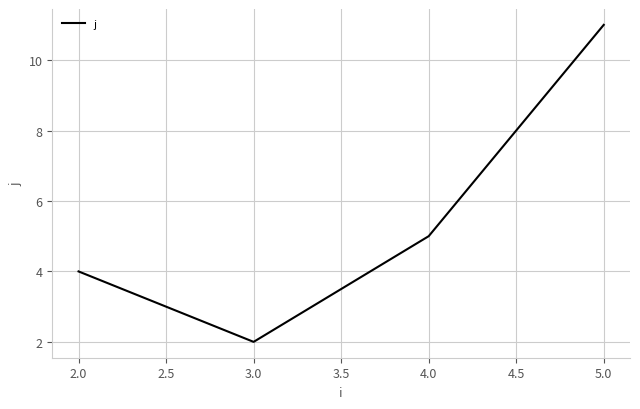

Reading left to right, extract all data points from this chart.

2.0=4	3.0=2	4.0=5	5.0=11